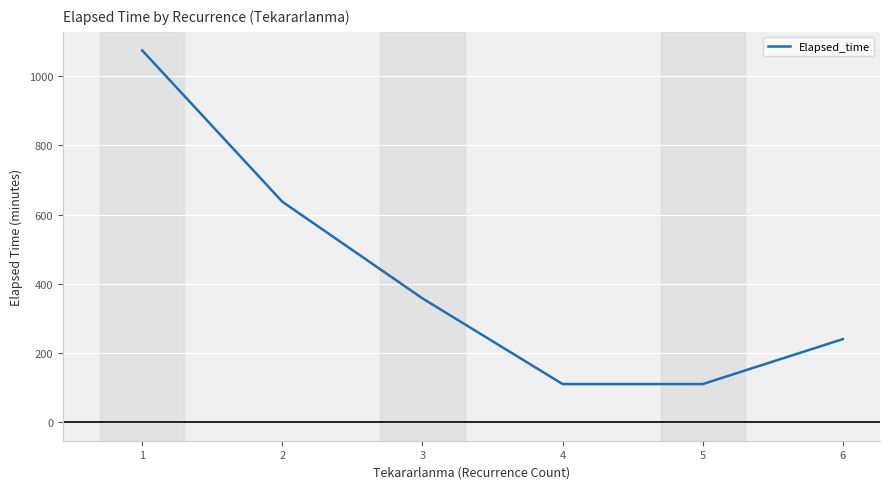

Reading left to right, what are all the values shown in this chart?

1074.3	637.0	357.7	110.0	110.0	240.0